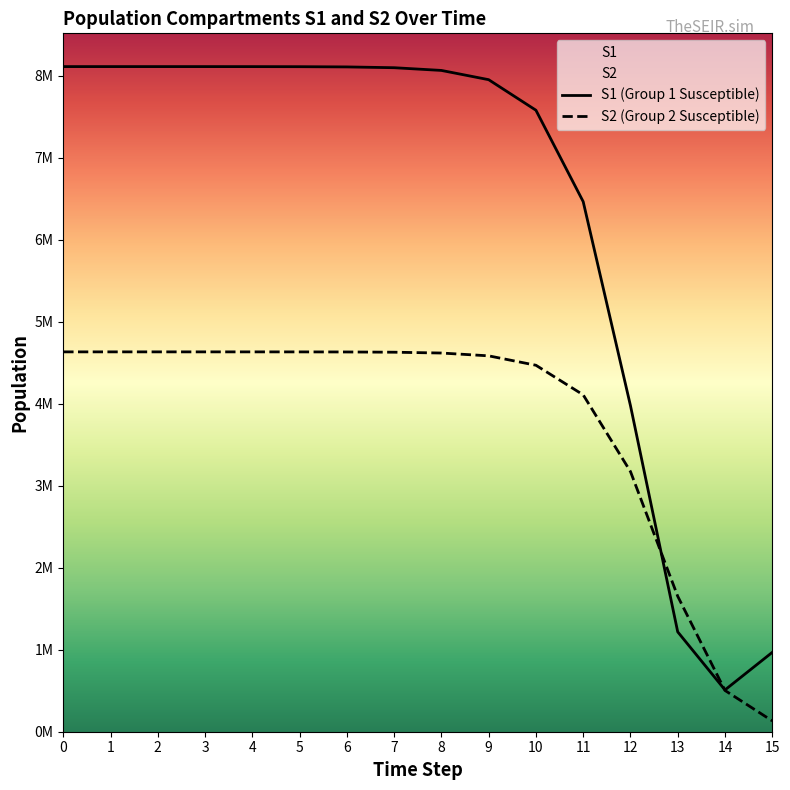

Which has a higher value, 3 or 8?

3